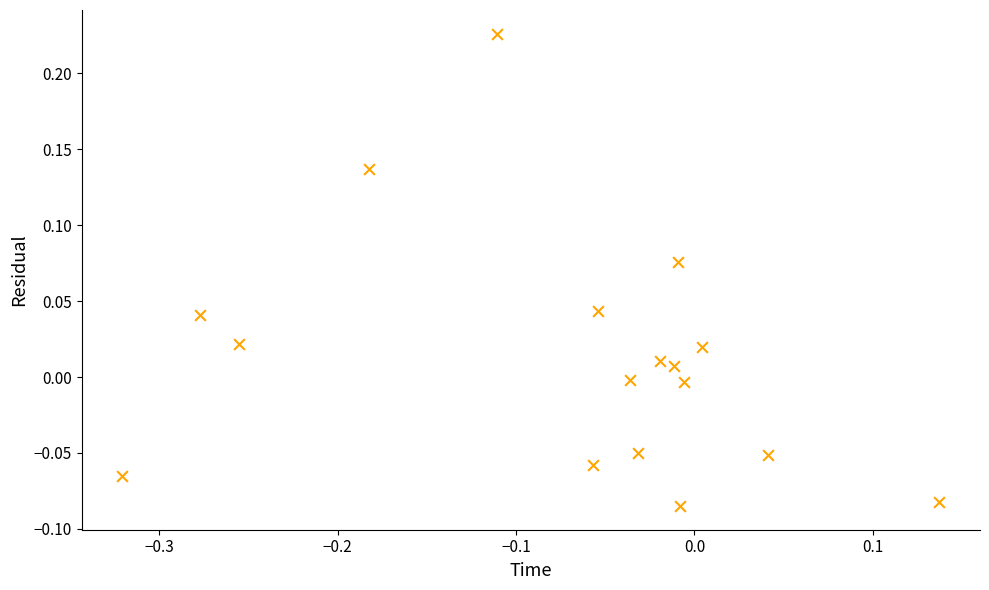

What is the range of X values (max minus min)?

0.5